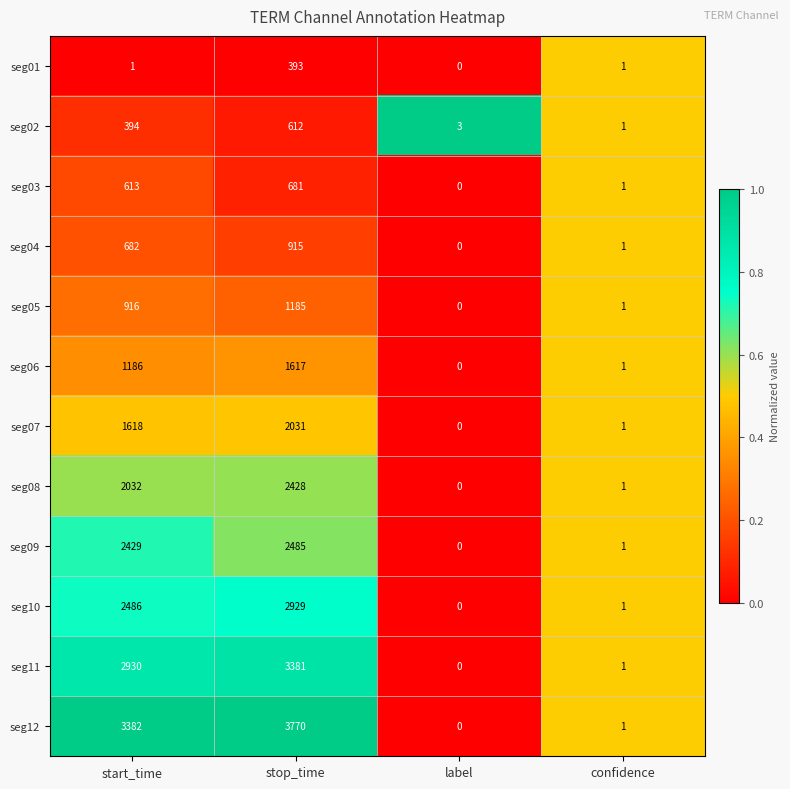

Is it true that seg01 equals 232 at stop_time?

False